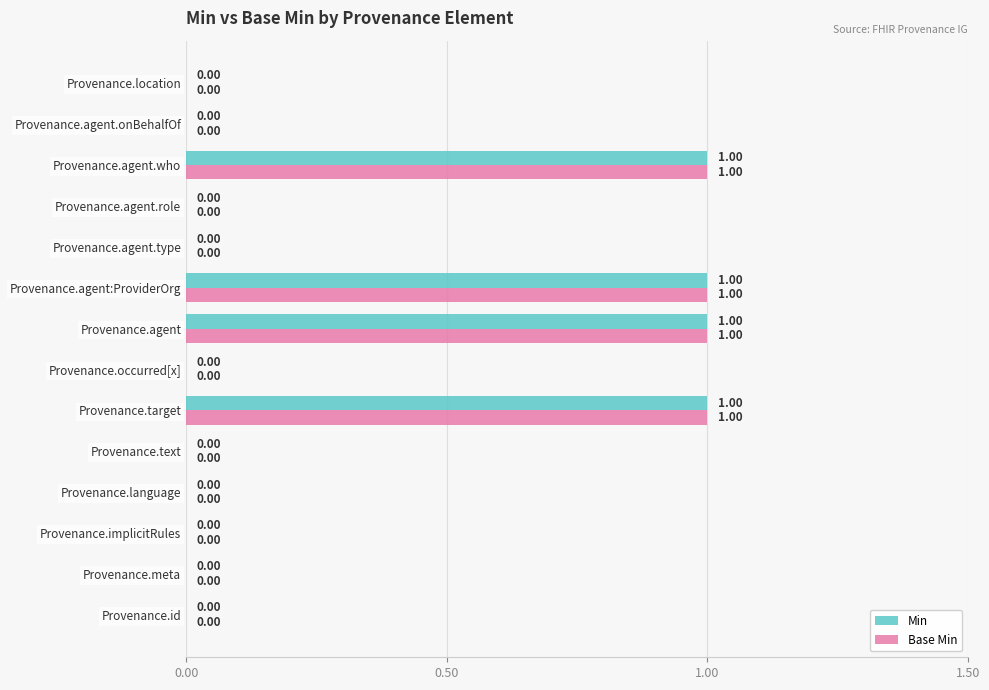

What is the sum of all Base Min values?

4